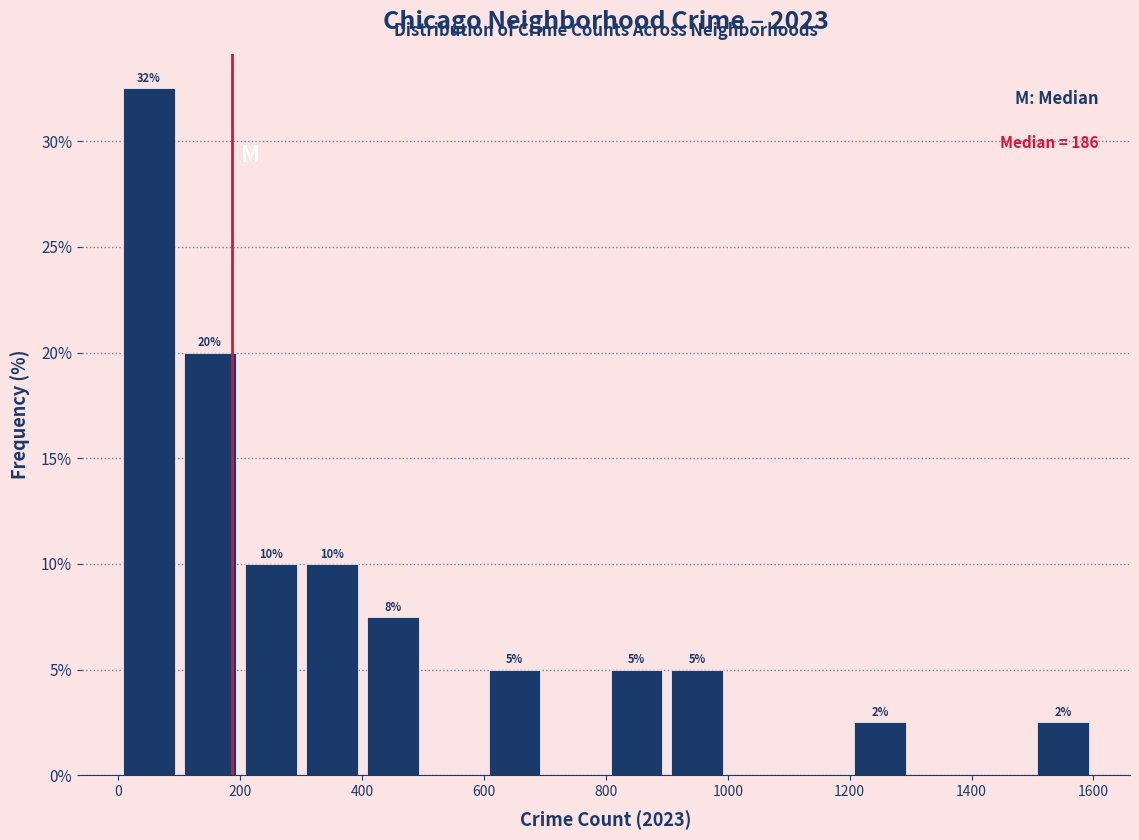

Over which range of the x-axis is the bar tallest?

0 to 100